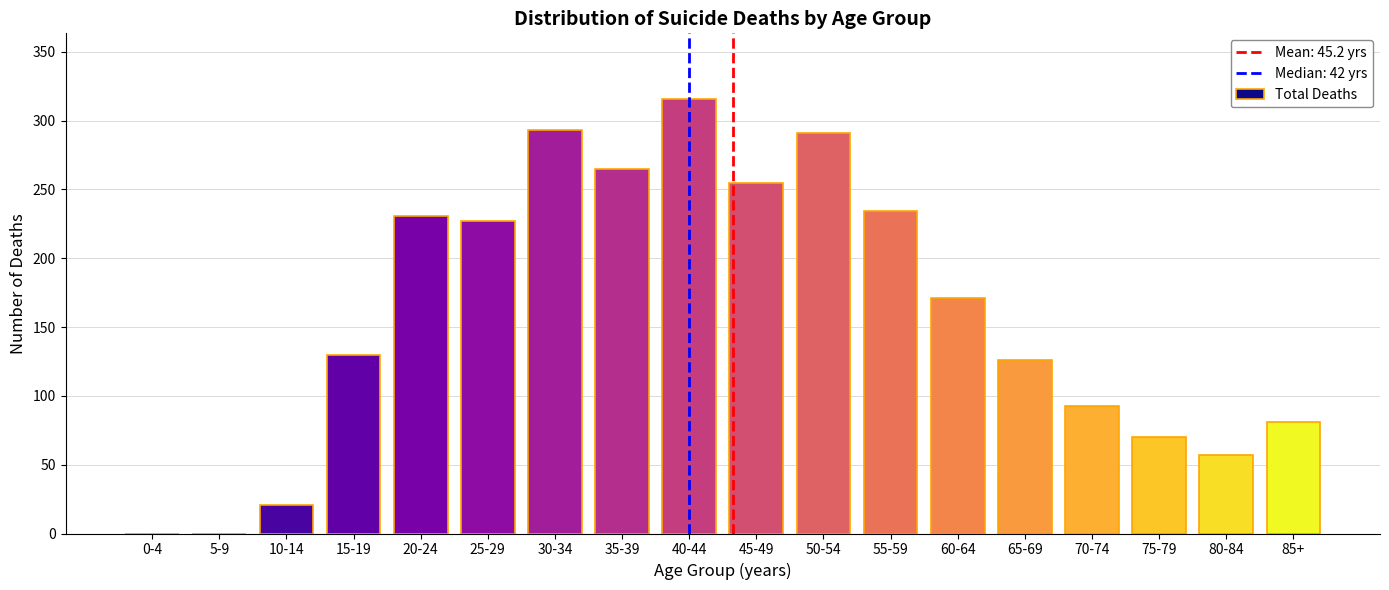

Reading left to right, list all the values displayed in this chart.

0-4=0	5-9=0	10-14=21	15-19=130	20-24=231	25-29=227	30-34=293	35-39=265	40-44=316	45-49=255	50-54=291	55-59=234	60-64=171	65-69=126	70-74=93	75-79=70	80-84=57	85+=81